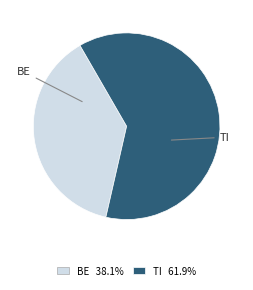

Does any single category account for the majority?

Yes